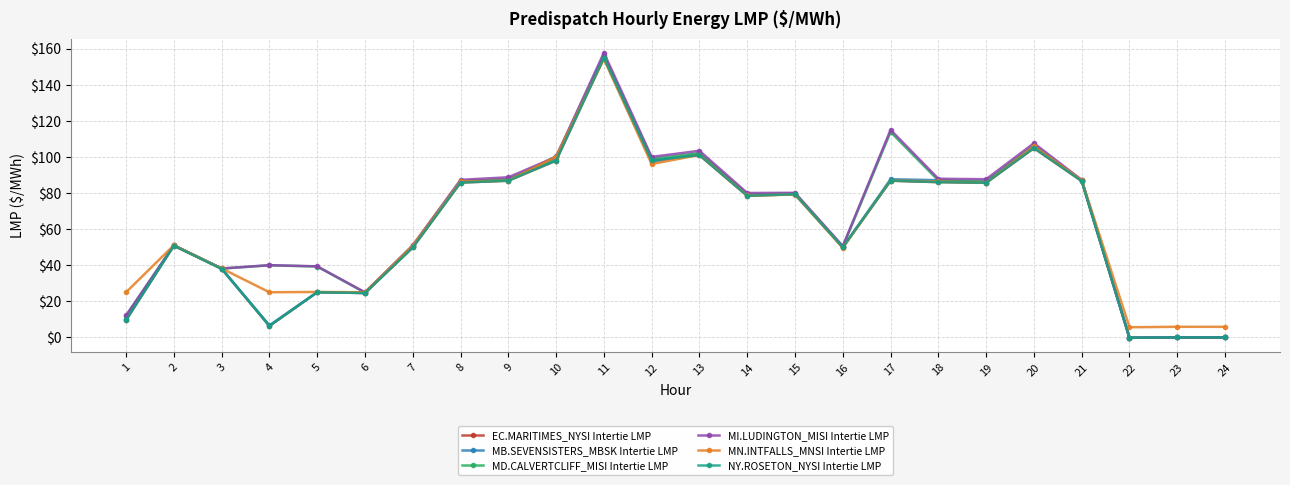

At which category does MB.SEVENSISTERS_MBSK Intertie LMP reach its first local valley?

4